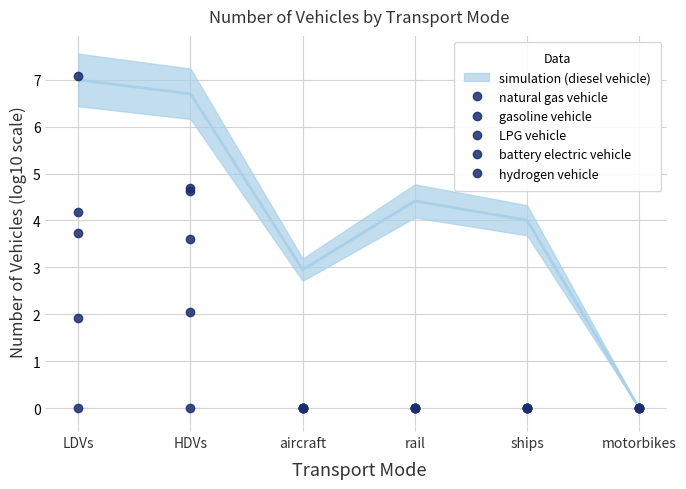

Reading left to right, extract all data points from this chart.

natural gas vehicle: 4.2	4.6	0.0	0.0	0.0	0.0
gasoline vehicle: 7.1	4.7	0.0	0.0	0.0	0.0
LPG vehicle: 3.7	3.6	0.0	0.0	0.0	0.0
battery electric vehicle: 1.9	0.0	0.0	0.0	0.0	0.0
hydrogen vehicle: 0.0	2.1	0.0	0.0	0.0	0.0